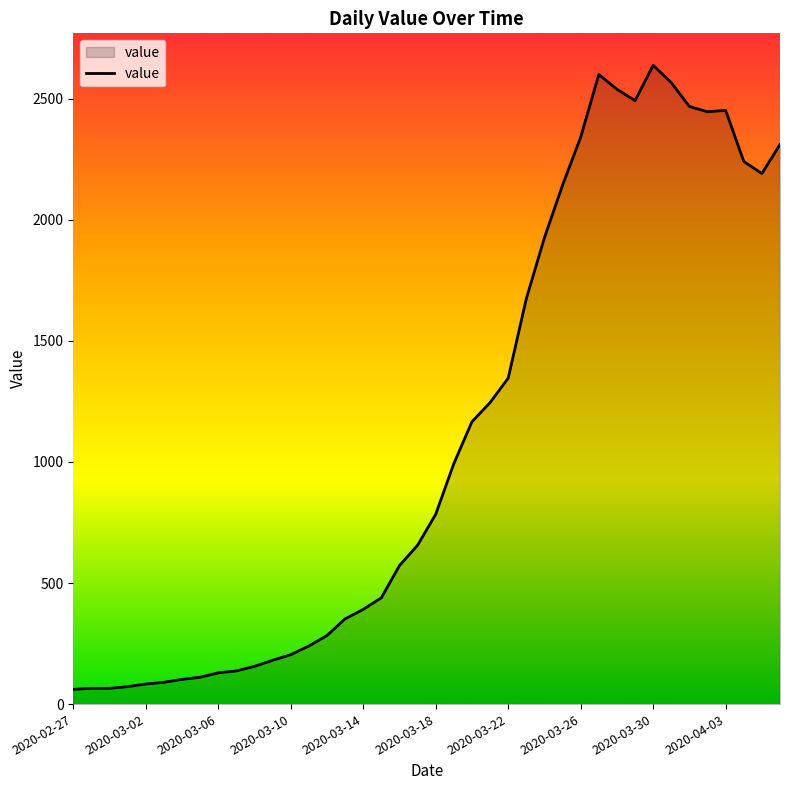

What is the average value?

1124